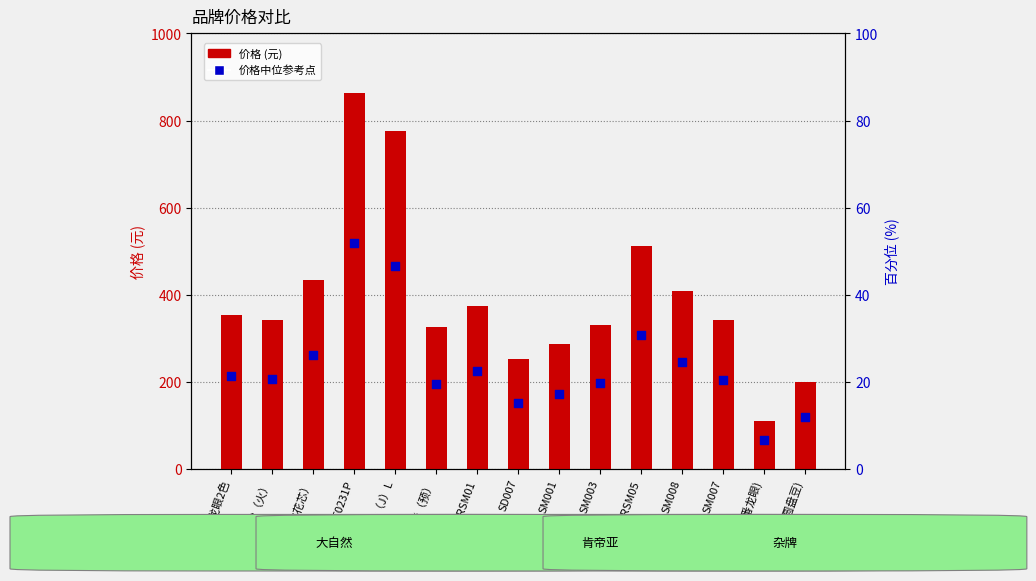

What is the change in value from 番龙眼2色 to 西南桦（预）?

-17.4